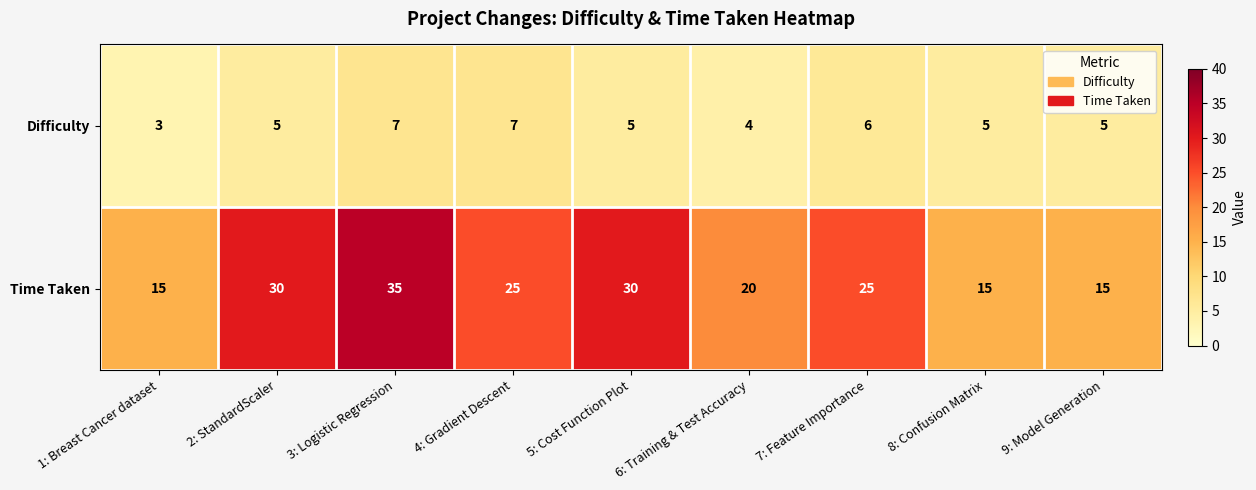

True or false: Time Taken has a value of 4 at 6: Training & Test Accuracy.

False